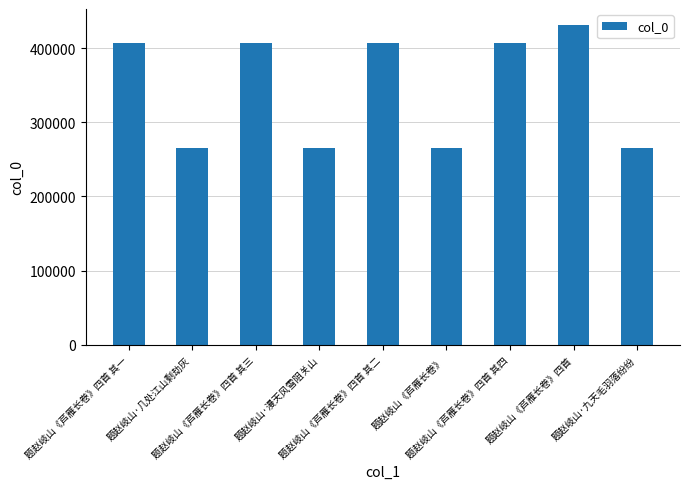

What is the label of the 4th bar from the left?

题赵岐山·漫天风雪阻关山